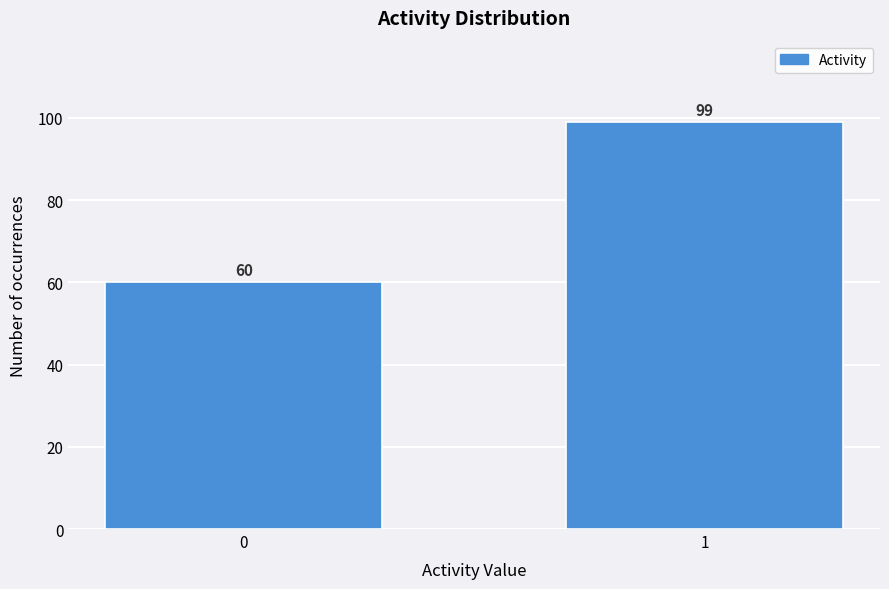

Reading right to left, transcribe all the data shown in this chart.

1=99	0=60